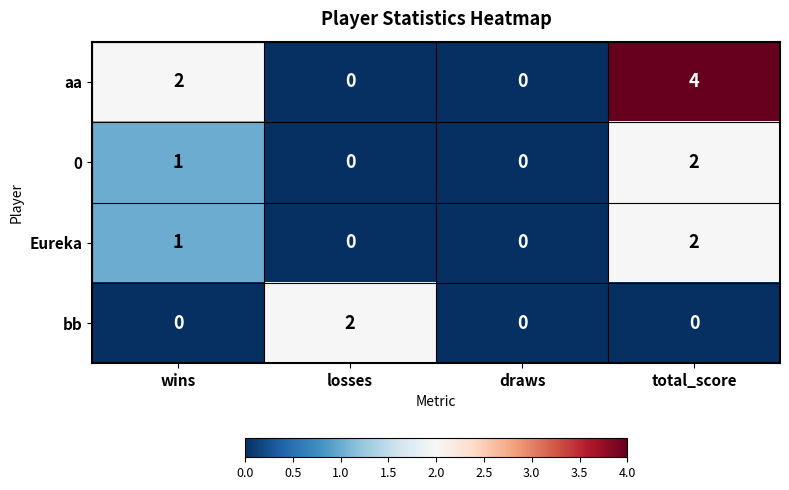

Reading left to right, extract all data points from this chart.

aa: 2	0	0	4
0: 1	0	0	2
Eureka: 1	0	0	2
bb: 0	2	0	0